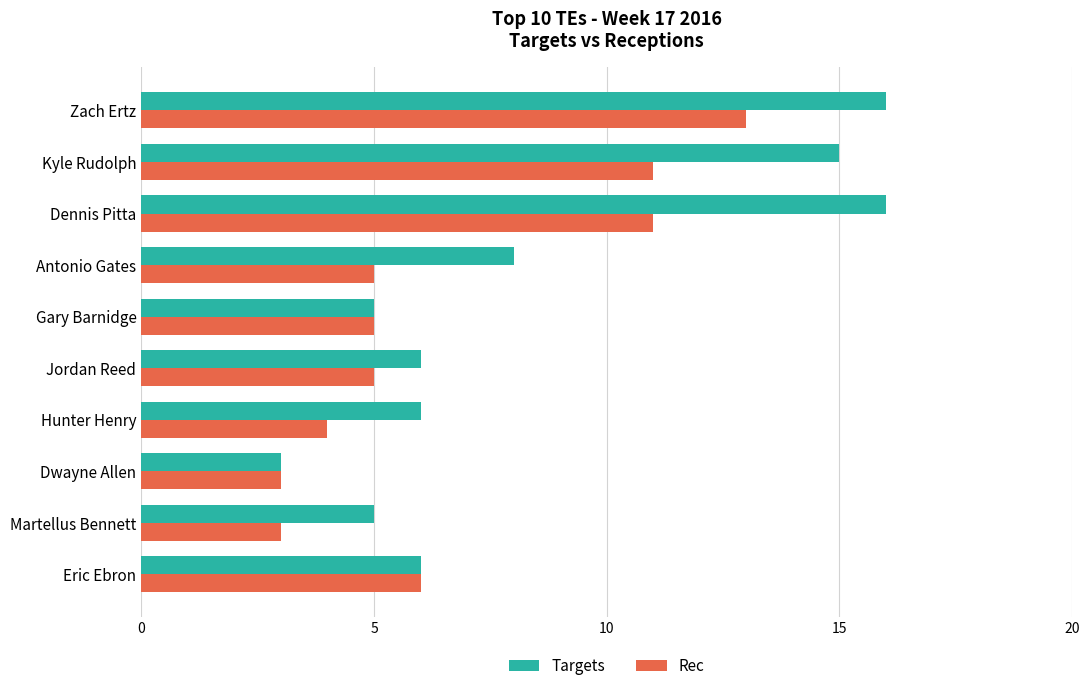

Rank the series by their average value, from highest to lowest.

Targets, Rec